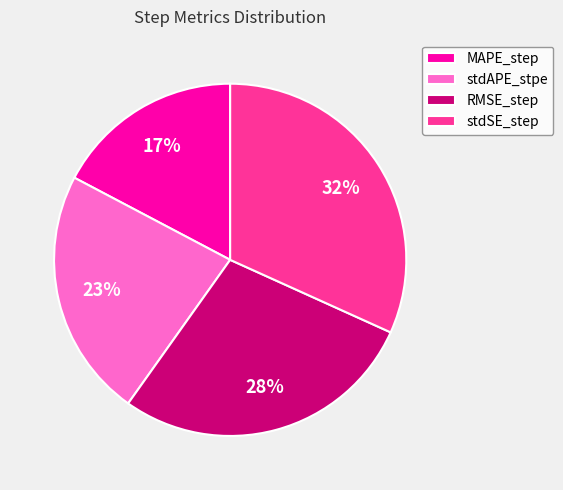

Which category has the biggest portion of the pie?

stdSE_step